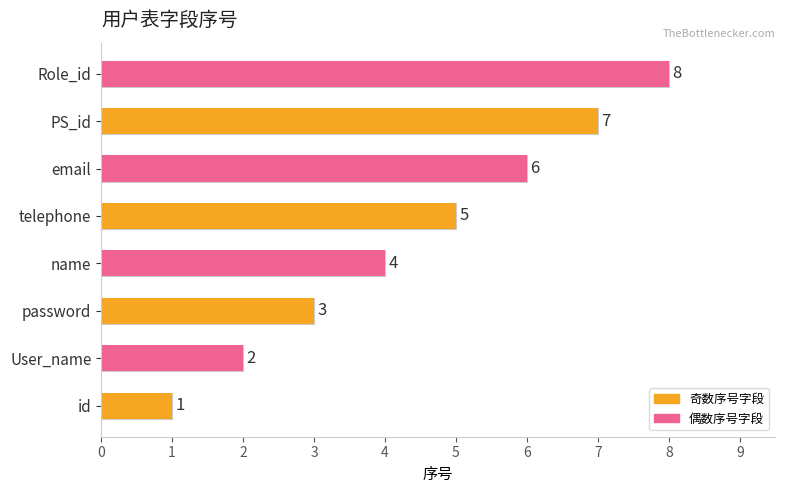

List the labels in order of value, smallest first.

id, User_name, password, name, telephone, email, PS_id, Role_id